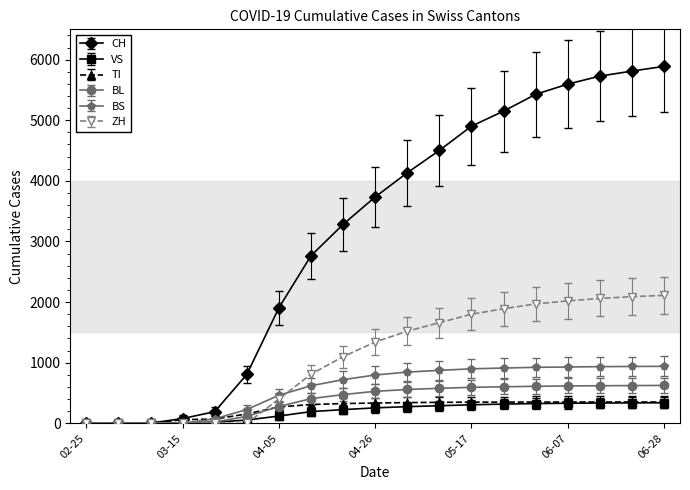

Which series has the largest total across all categories?

CH